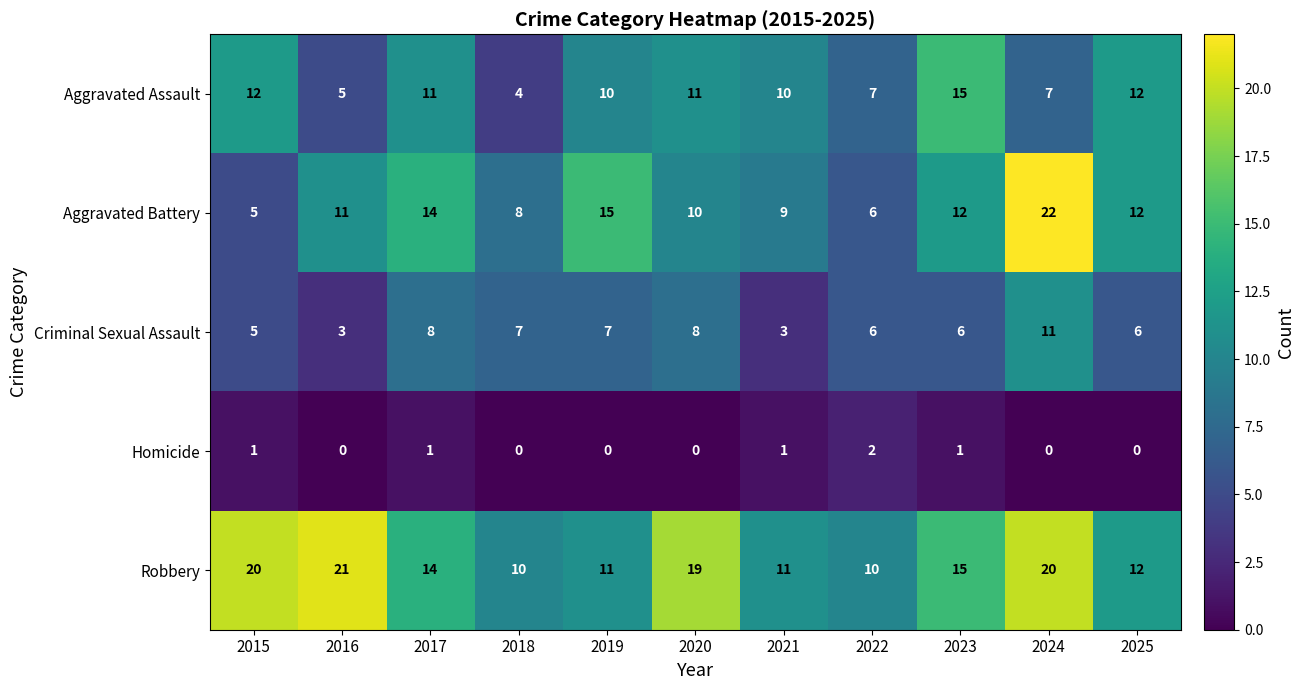

The value of Homicide at 2016 is 0. True or false?

True